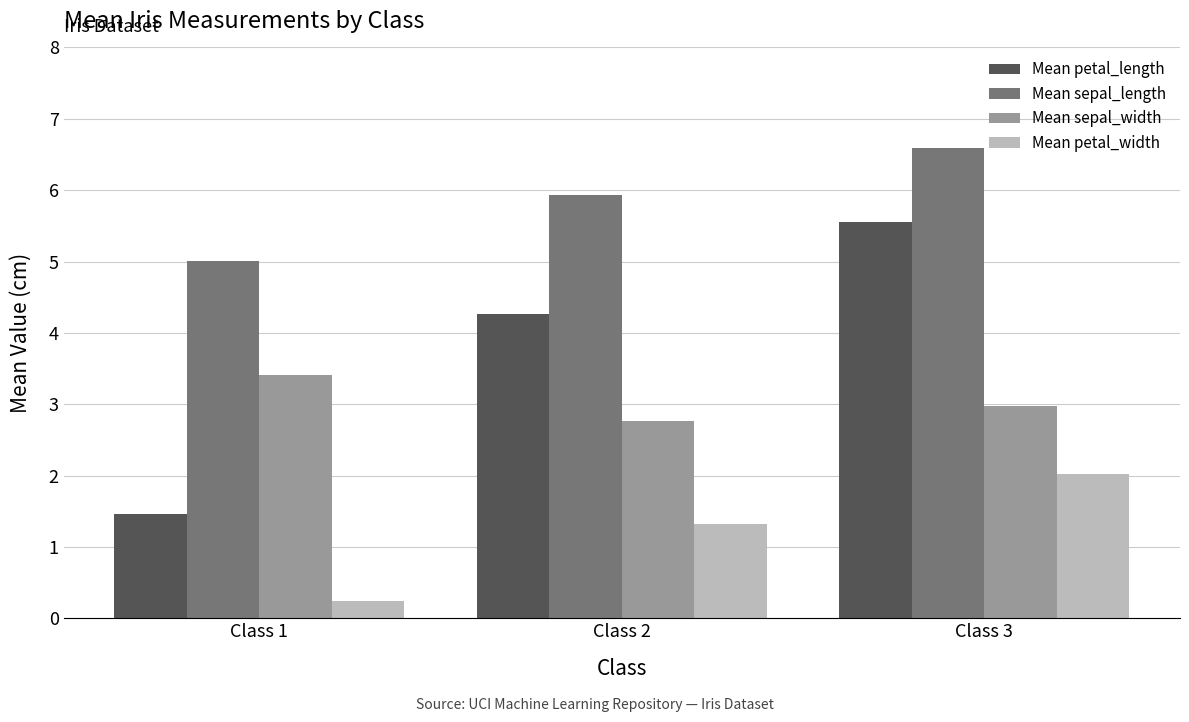

Is the value of Mean sepal_width at Class 2 greater than the value of Mean petal_width at Class 1?

Yes